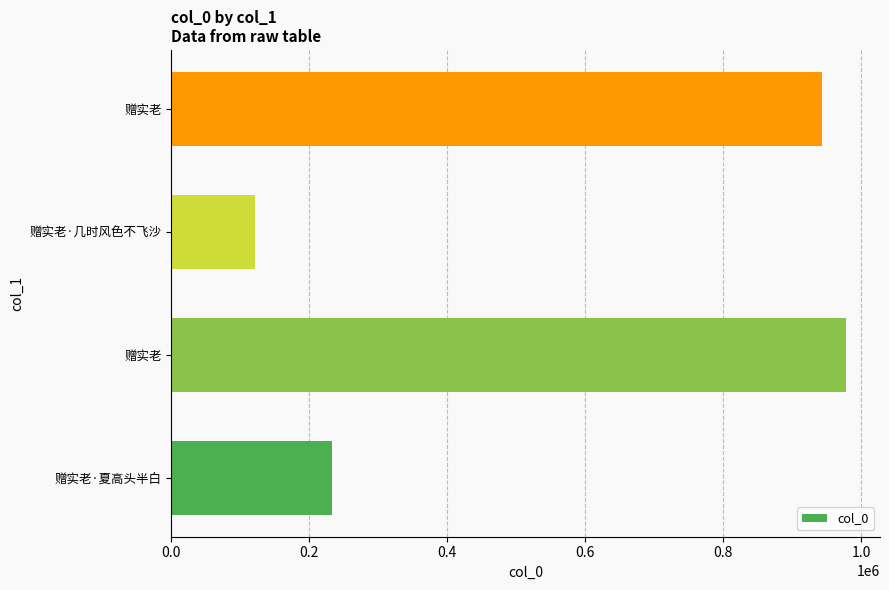

How many categories are shown in the chart?

4